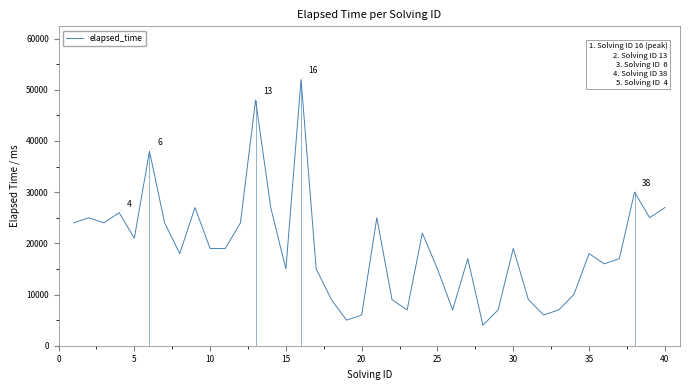

What is the smallest value displayed?

4000